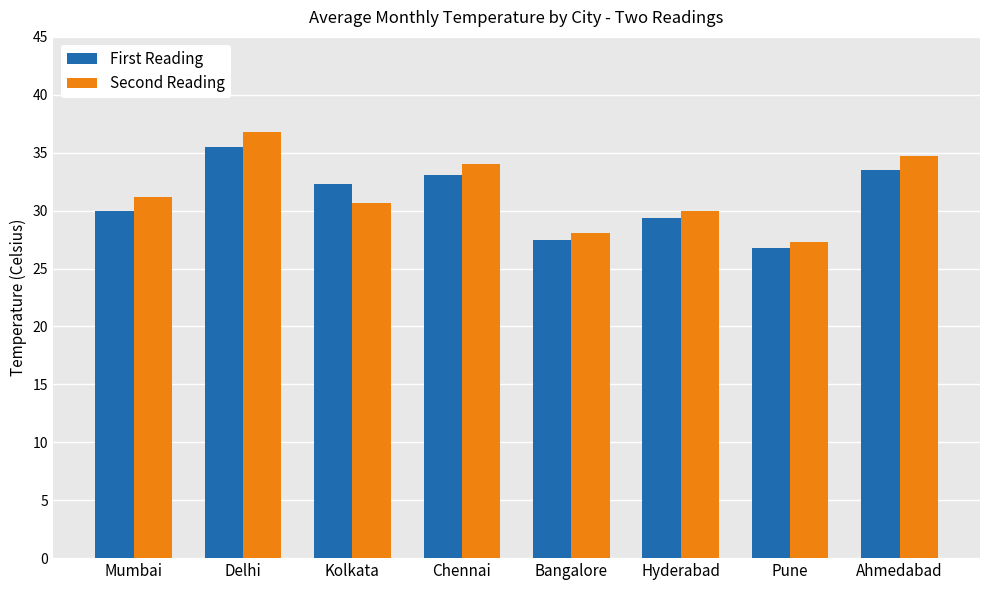

What is the label of the 6th bar from the left?

Hyderabad